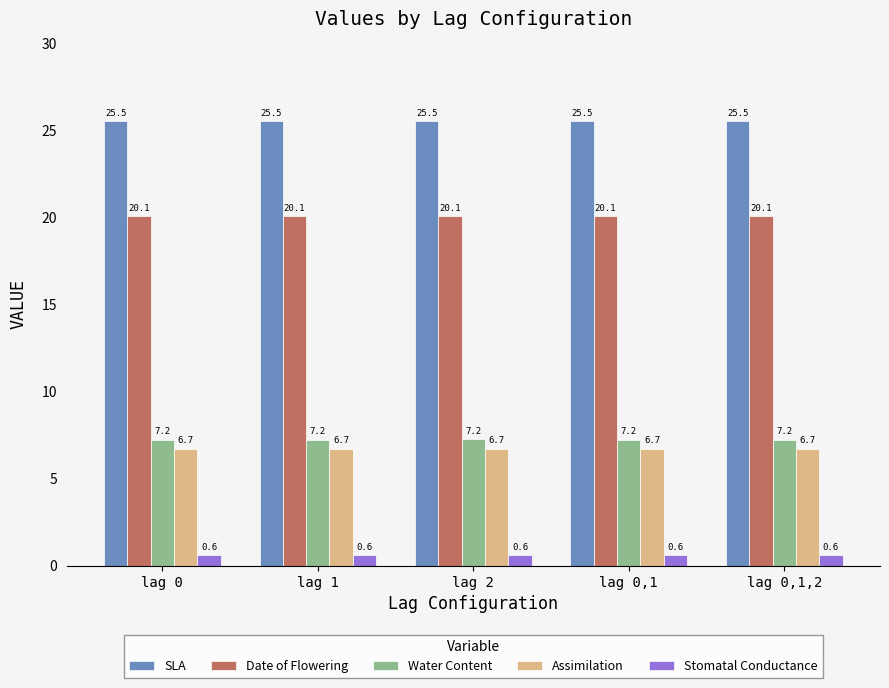

What is the label of the 4th bar from the right?

lag 1